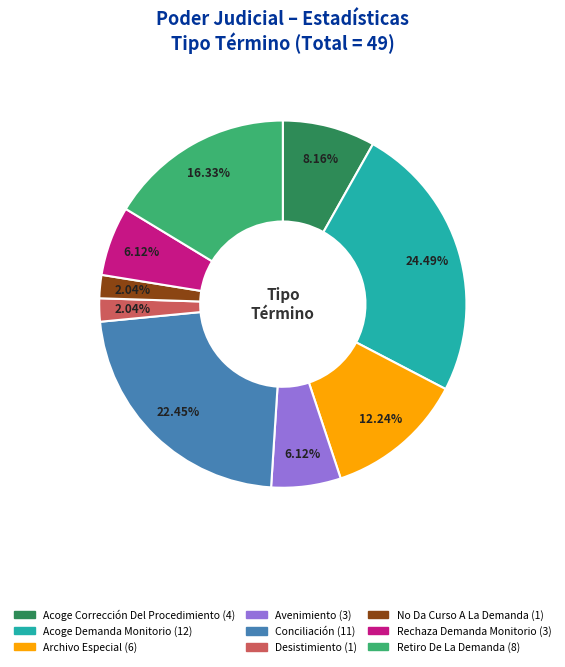

How much of the chart is everything except No Da Curso A La Demanda?

98.0%